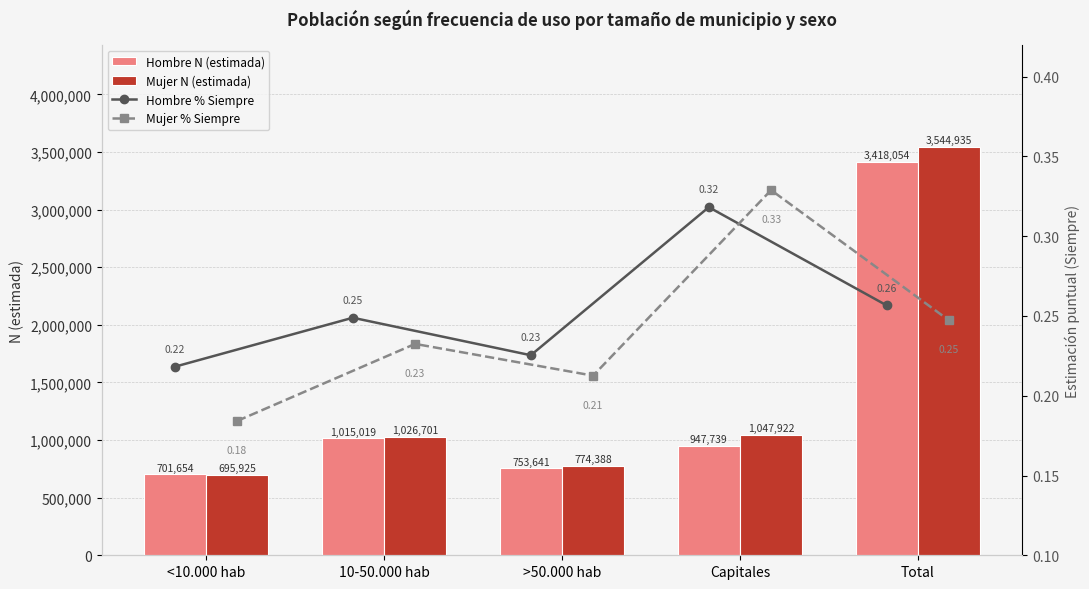

What is the minimum value for Mujer N (estimada)?

695925